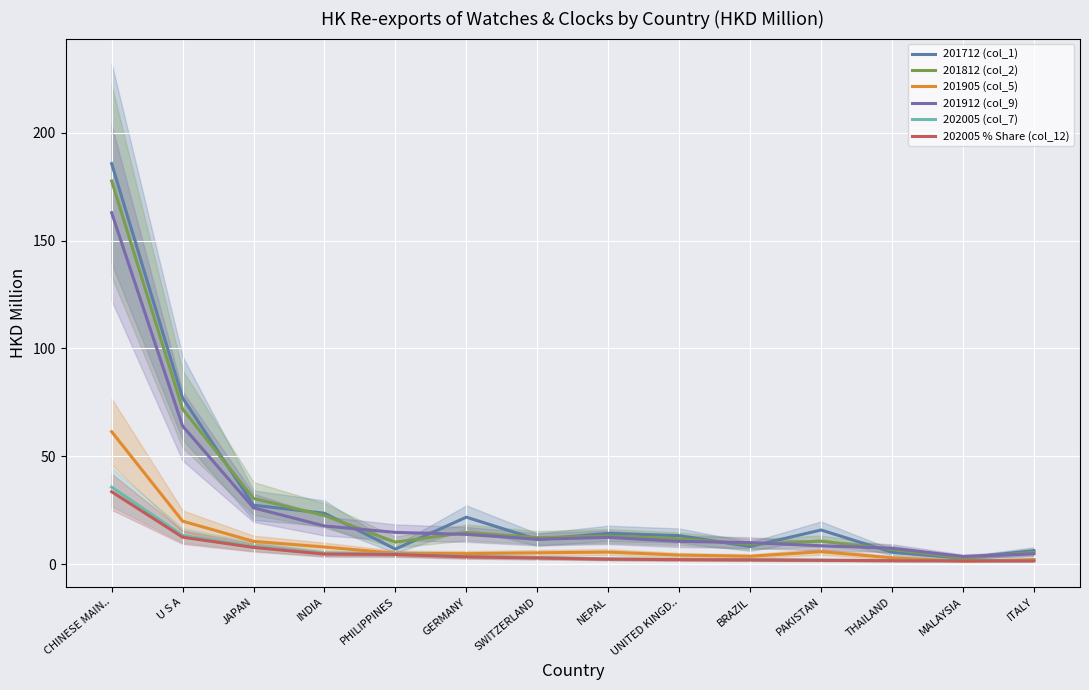

Which has a higher value, JAPAN or ITALY?

JAPAN